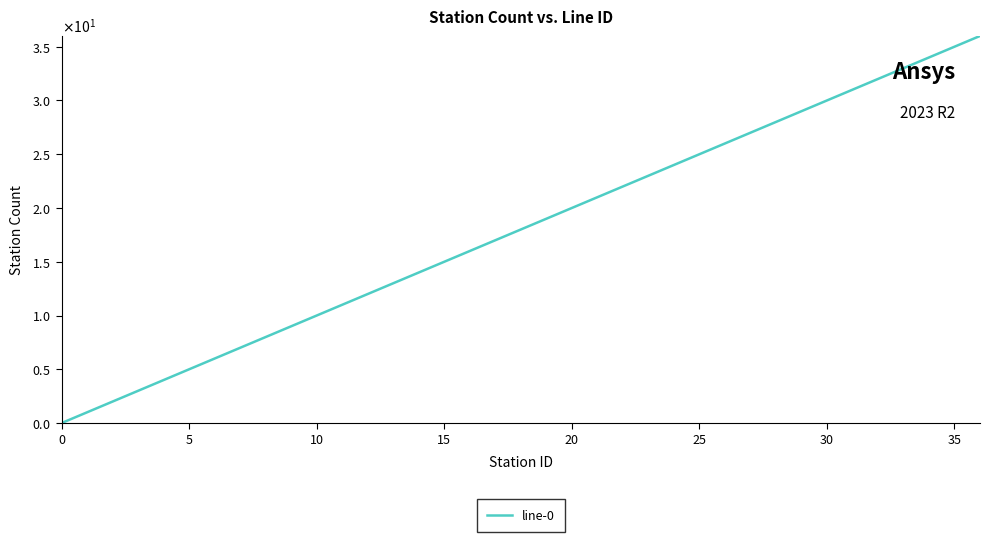

Is this an area chart (filled region under the line)?

No